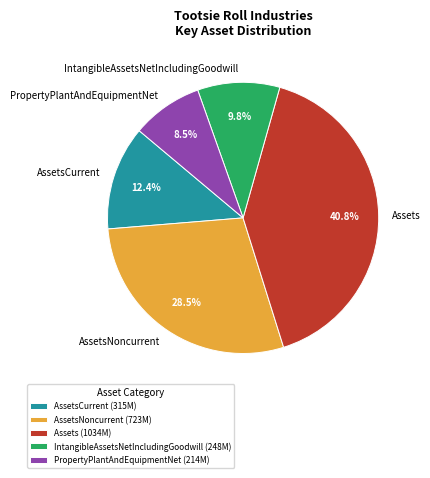

Rank the categories by value from highest to lowest.

Assets, AssetsNoncurrent, AssetsCurrent, IntangibleAssetsNetIncludingGoodwill, PropertyPlantAndEquipmentNet